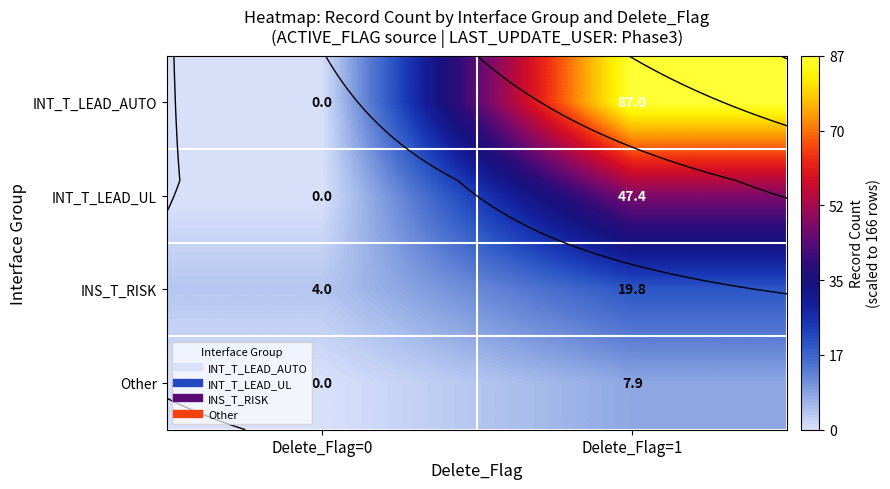

At which label is INS_T_RISK closest to 11?

Delete_Flag=0